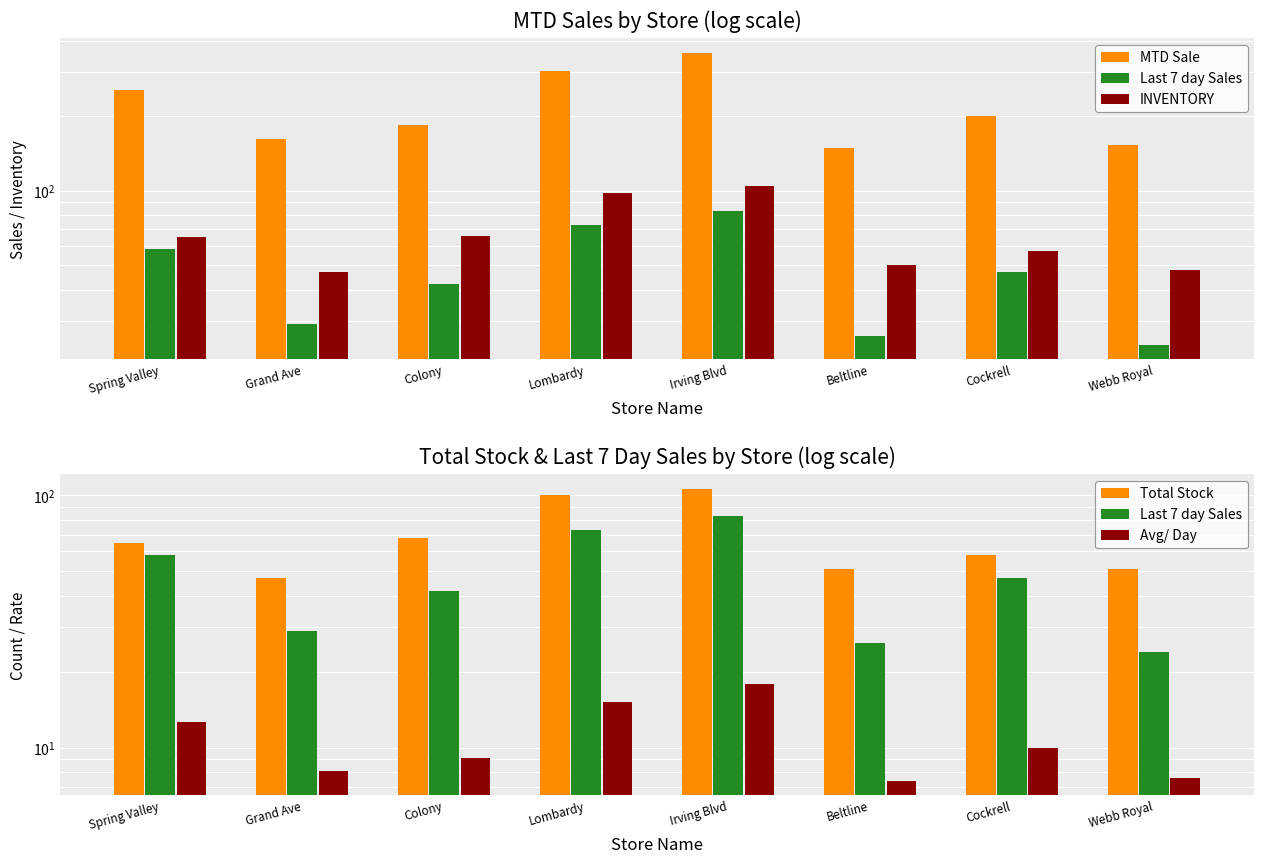

What is the lowest value of the Last 7 day Sales series?

24.0